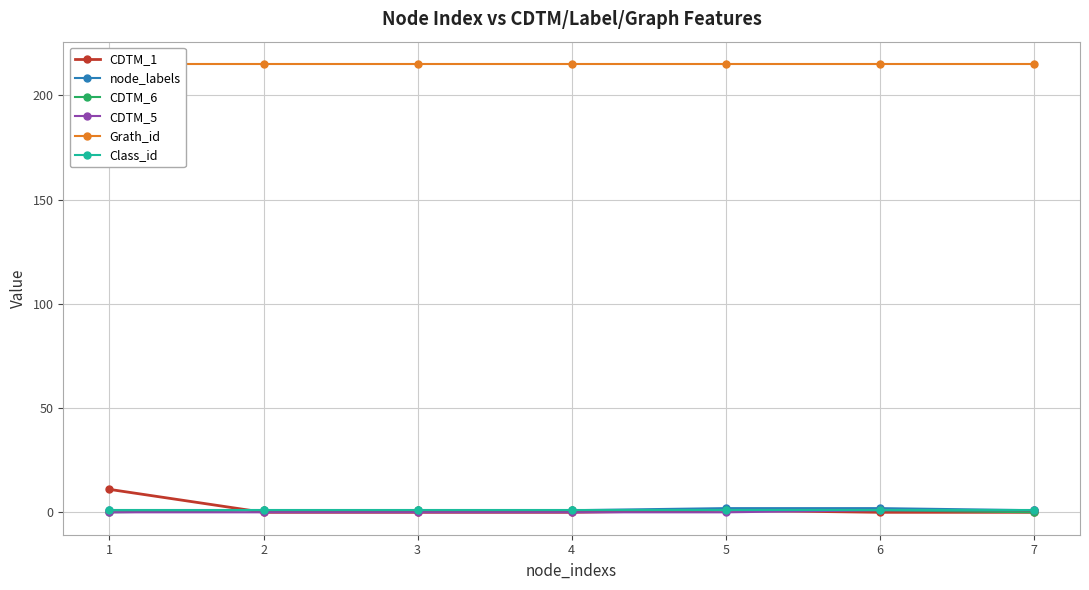

What is the maximum value for CDTM_6?

1